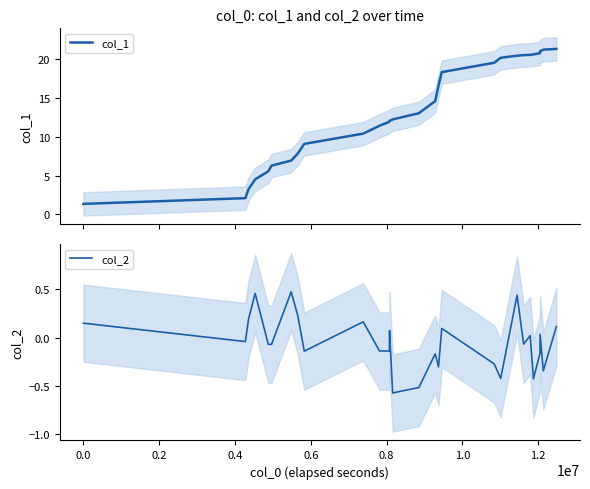

What is the maximum value for col_1?

21.3